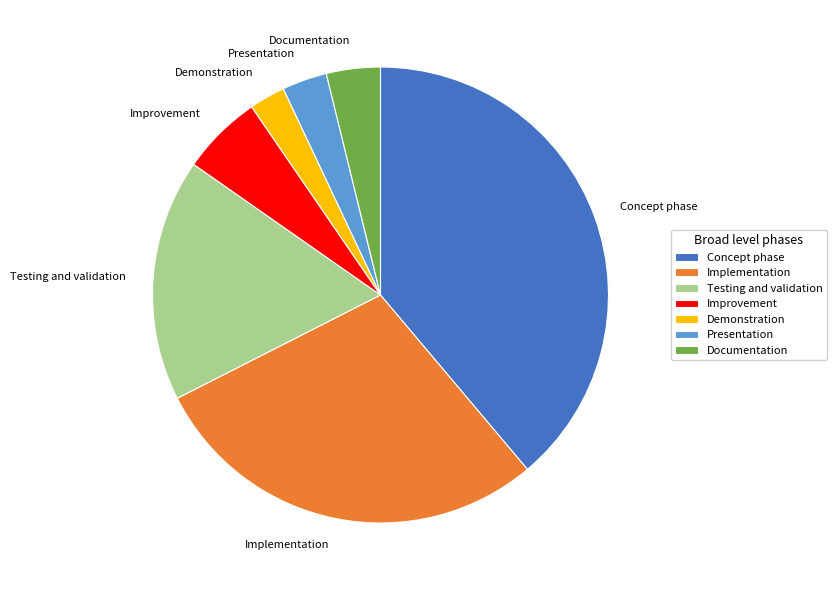

Is the sum of Improvement and Implementation greater than half?

No